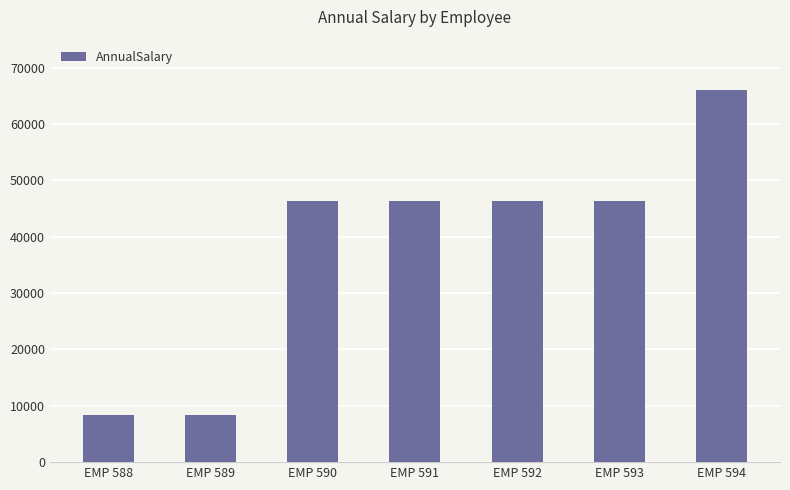

The chart shows a value of 3867.1 at EMP 588. True or false?

False